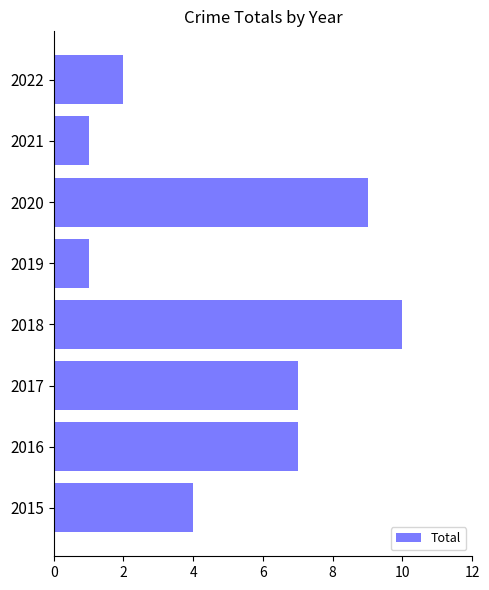

What is the difference between the second highest and minimum values?

8